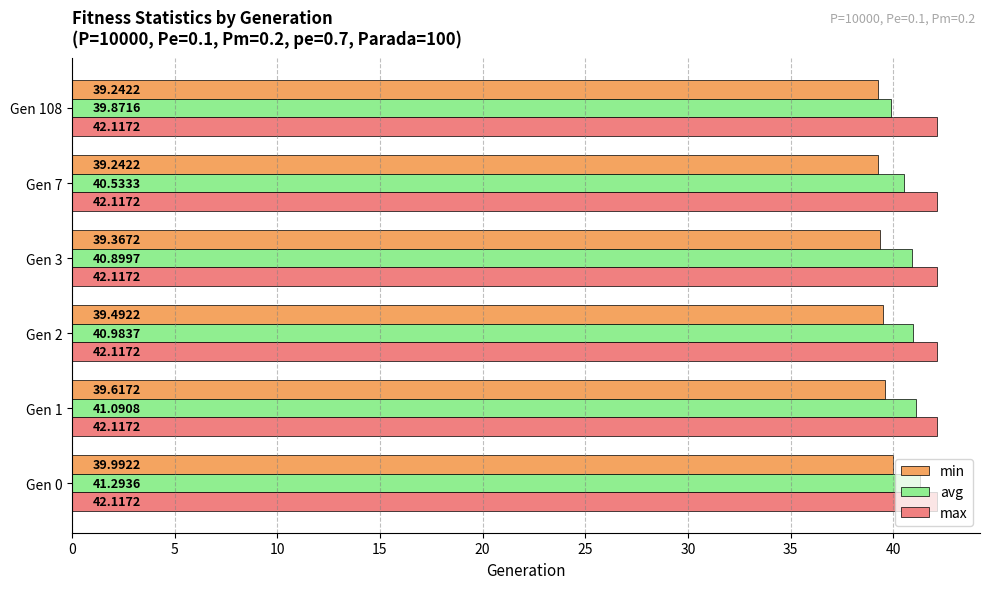

Rank the series by their maximum value, from highest to lowest.

max, avg, min